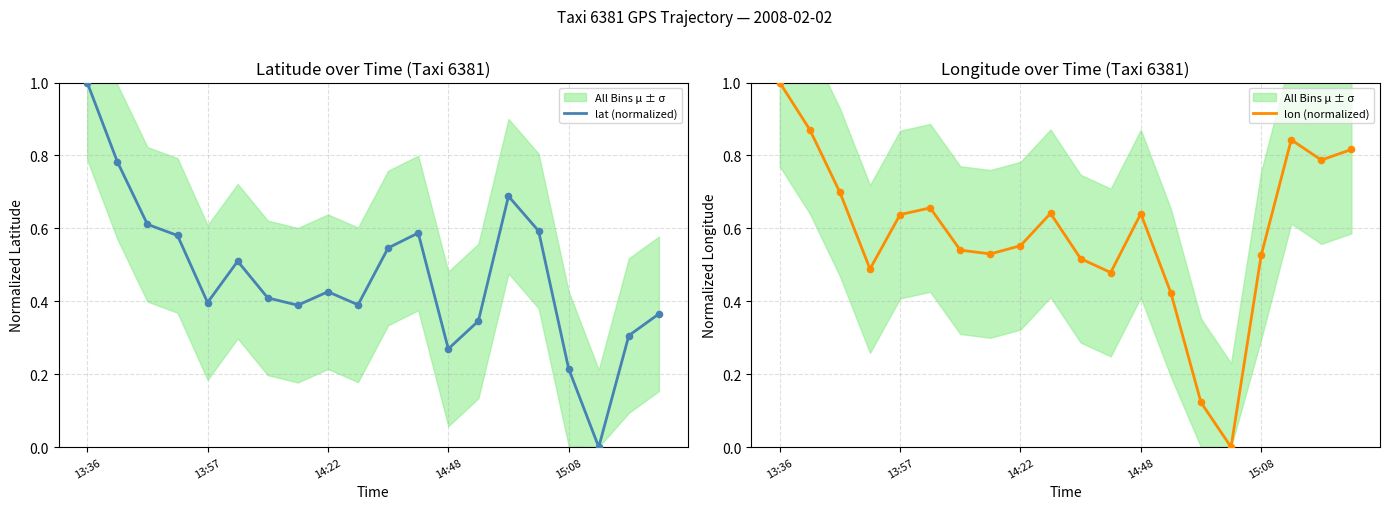

At how many categories does at least one series exceed 0?

20